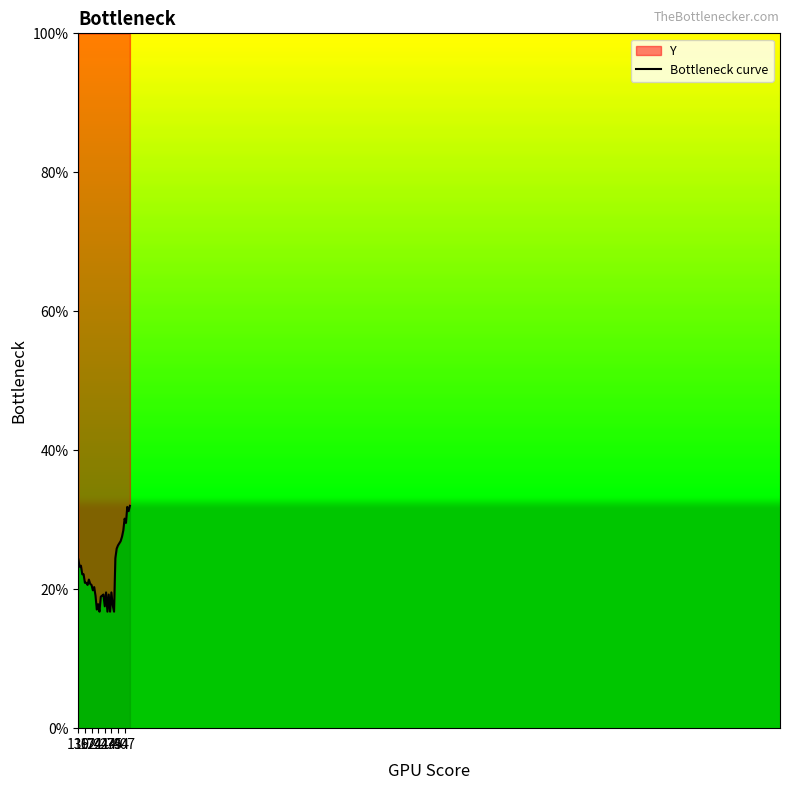

Between 32 and 11, which is larger?

32